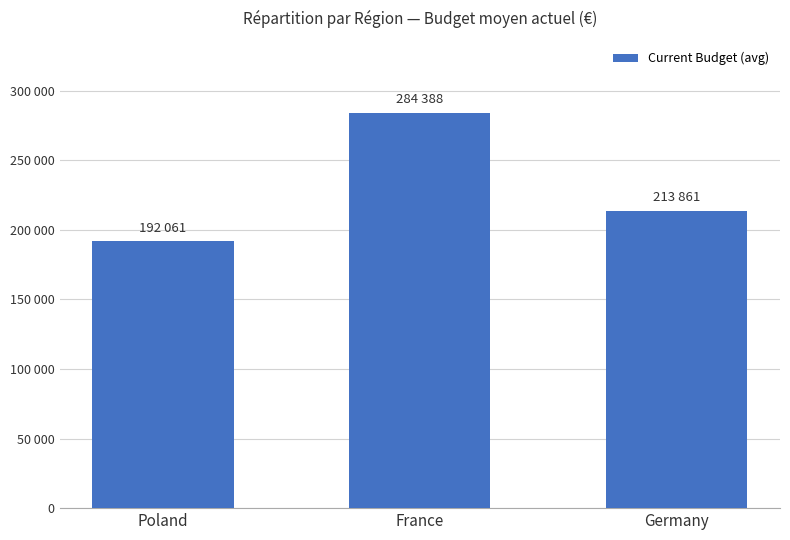

Are the bars horizontal?

No